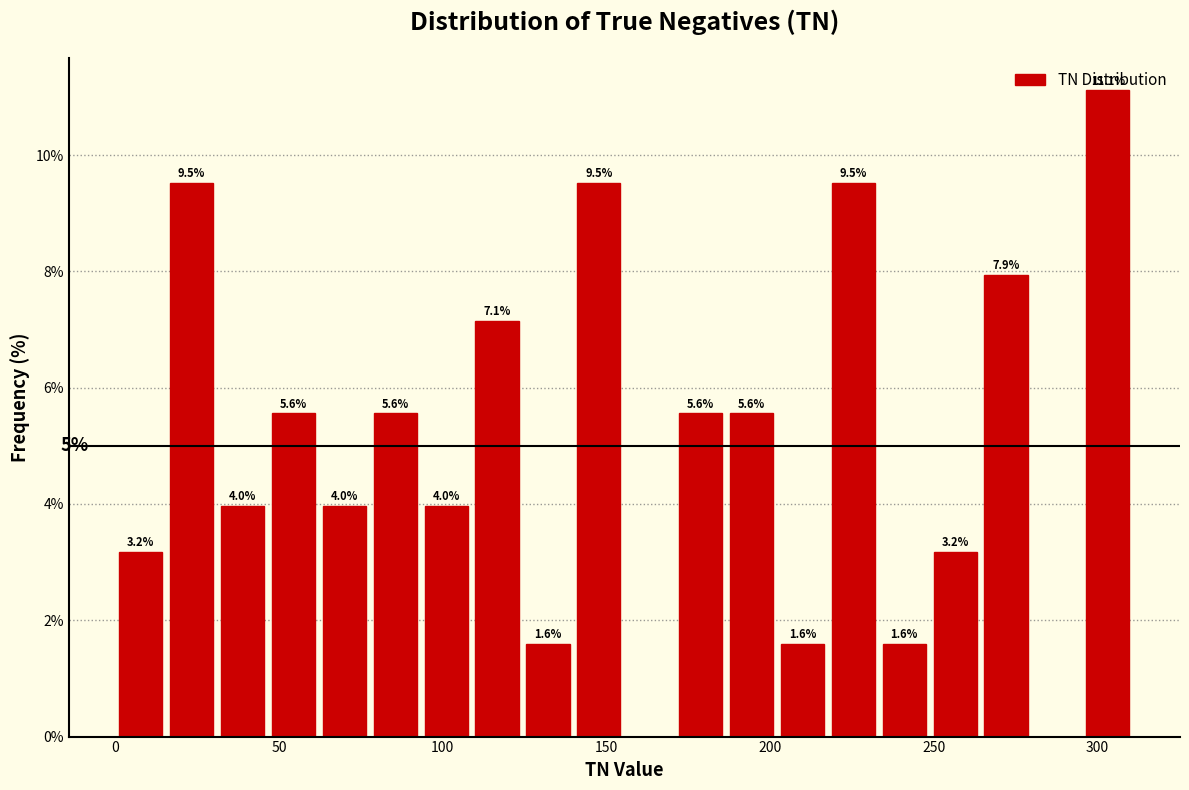

Read against the x-axis, roughly where is the centre of the tallest bar?

305